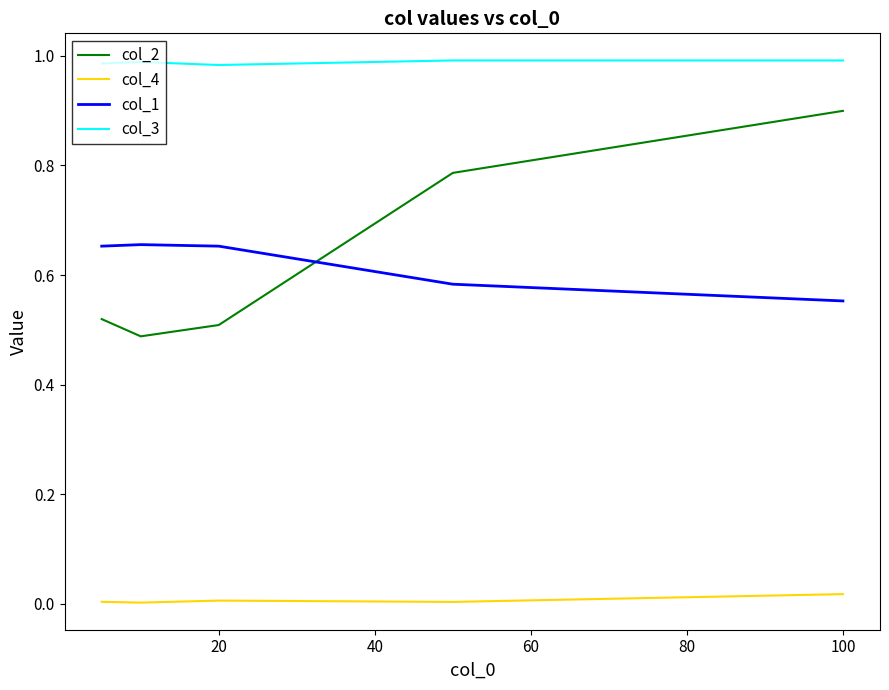

True or false: col_4 has more than 2 interior local peaks.

False